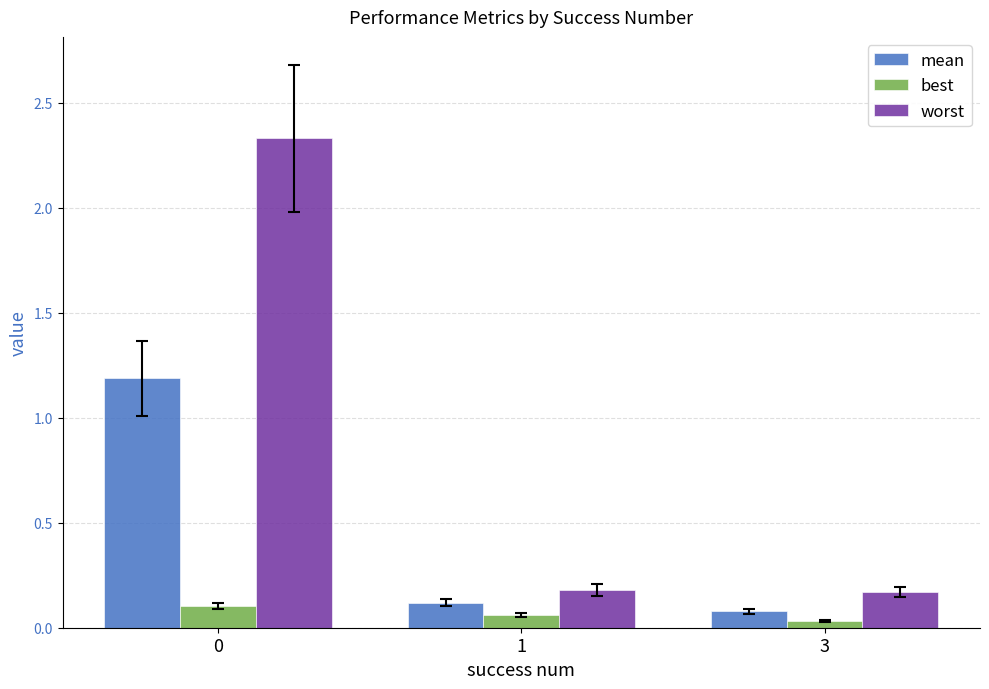

How many best values are between 0 and 1?

3